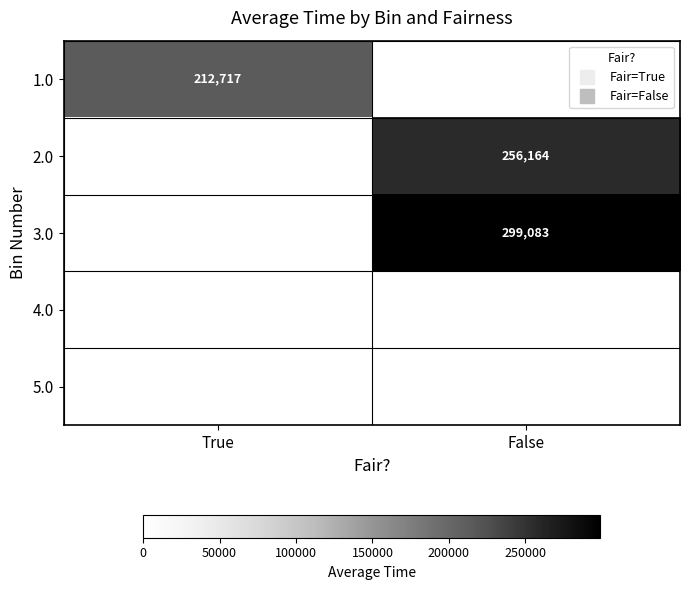

Rank the categories by 1.0 value from highest to lowest.

True, False